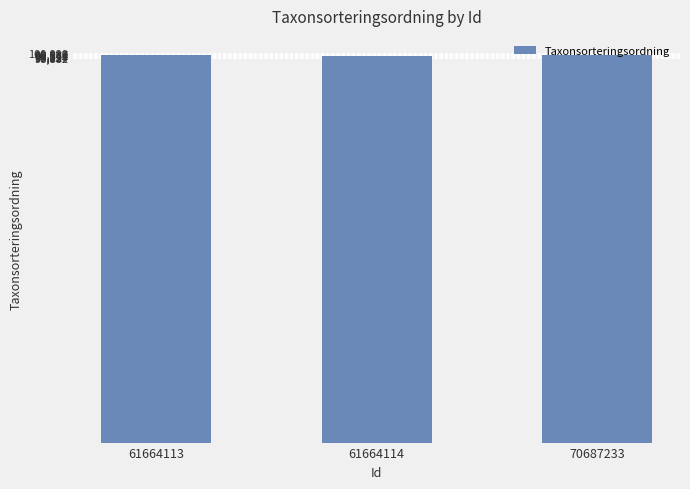

The chart shows a value of 22259 at 61664113. True or false?

False